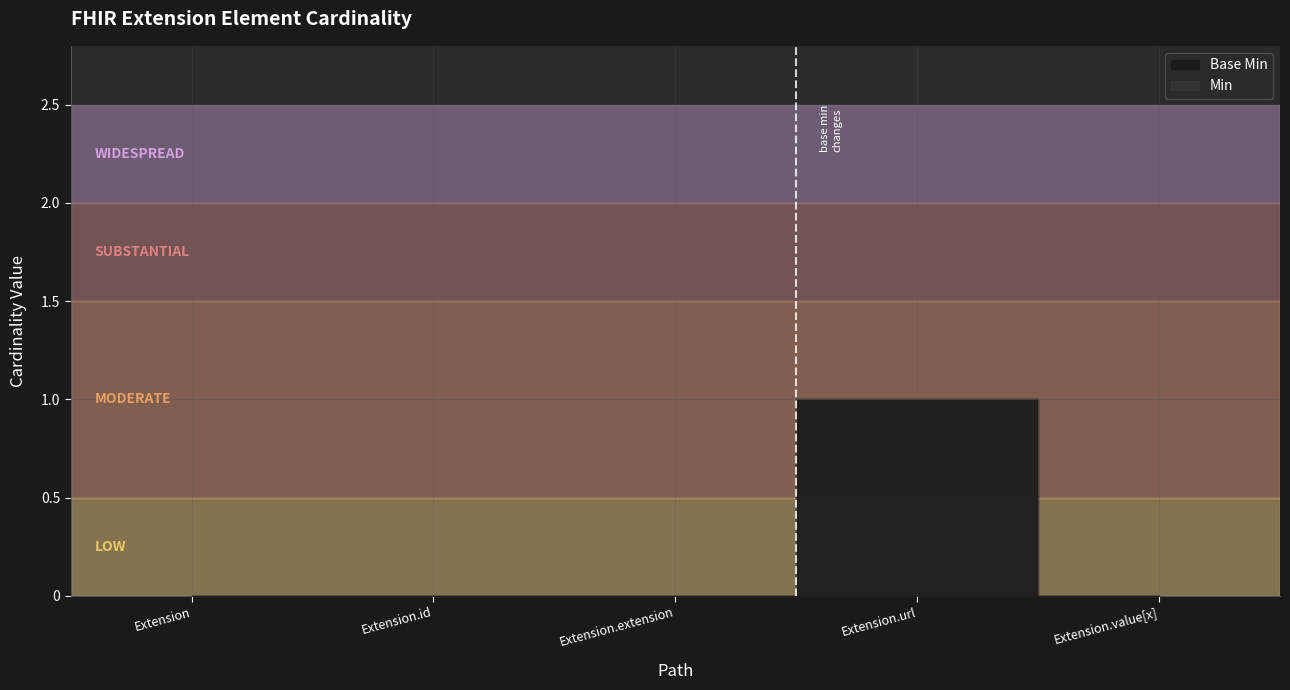

Which series has the largest total across all categories?

Min